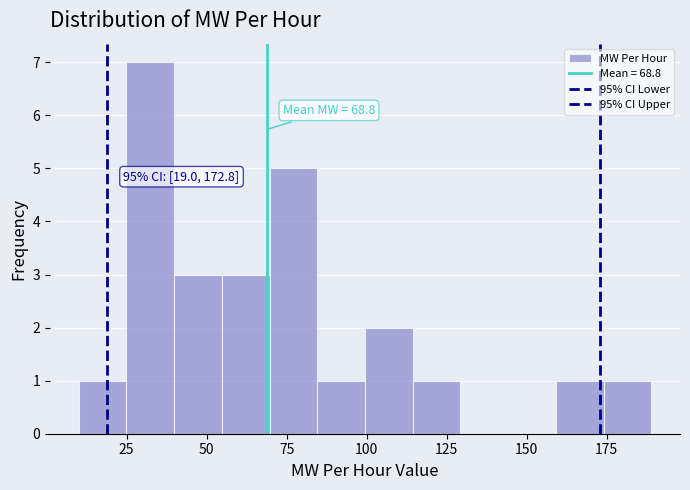

Read against the x-axis, roughly where is the centre of the tallest bar?

30